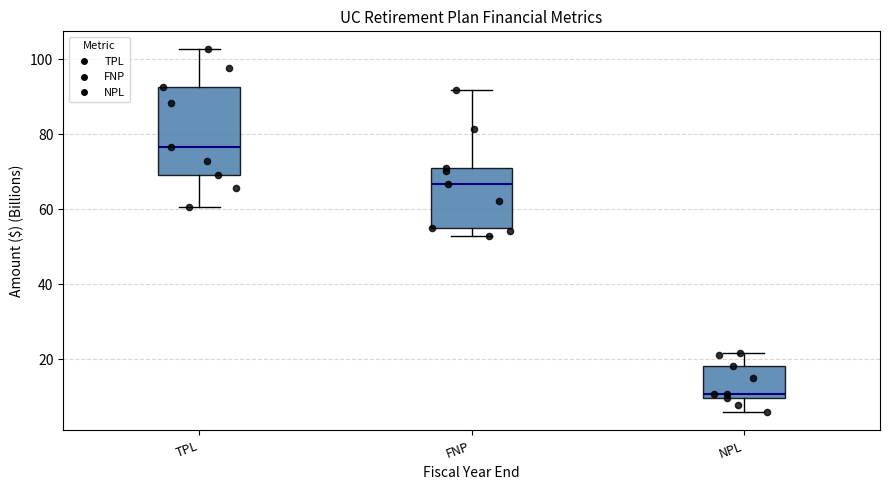

Which box has the lowest median line?

NPL